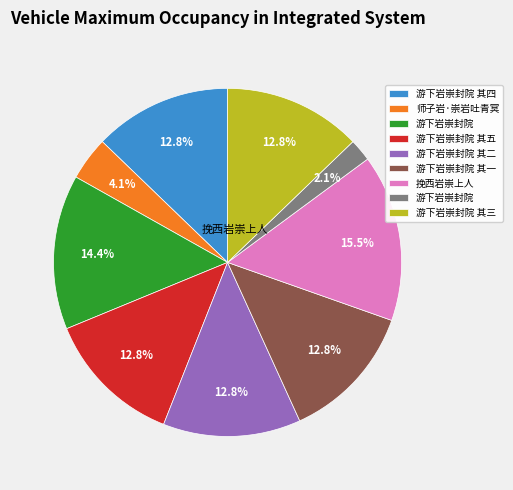

Count the number of slices in the pie.

9